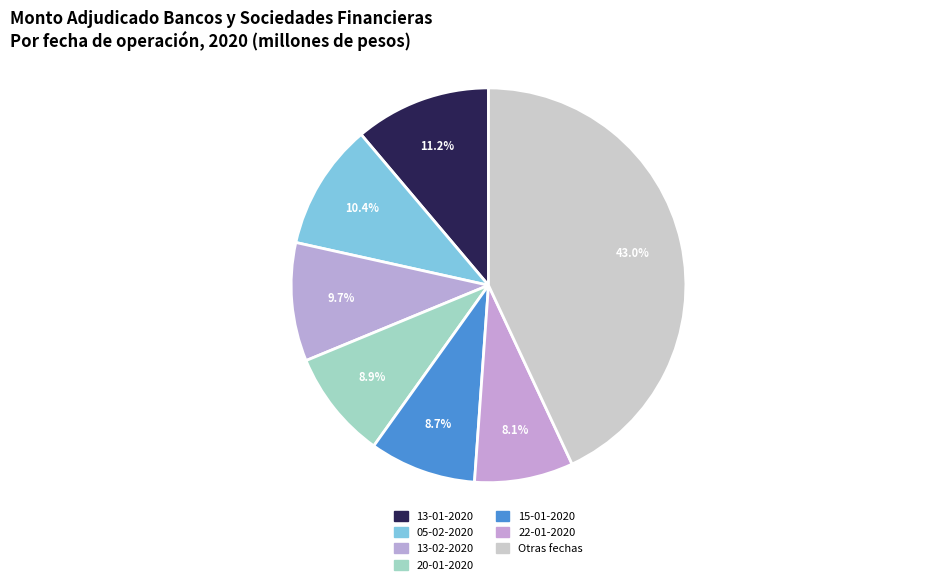

To the nearest percent, what is the average slice percentage?

14%